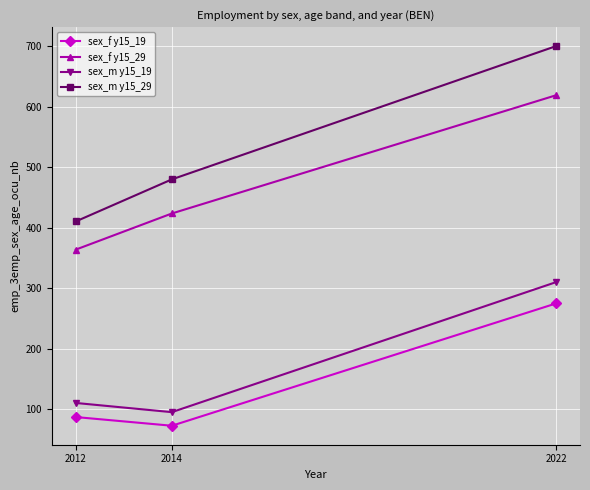

What is the difference between the highest and lowest values at 2012?

323.4